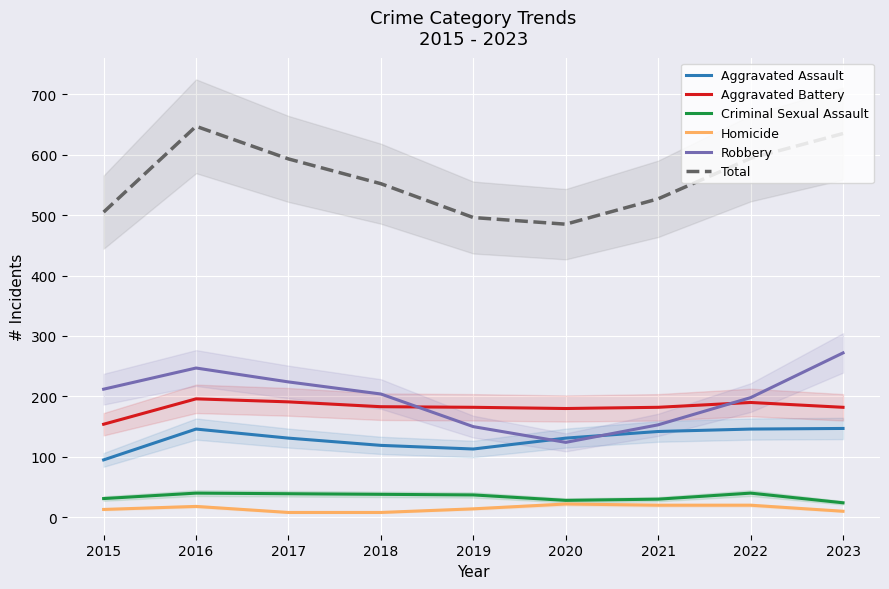

What is the difference between the Homicide values at 2022 and 2023?

10